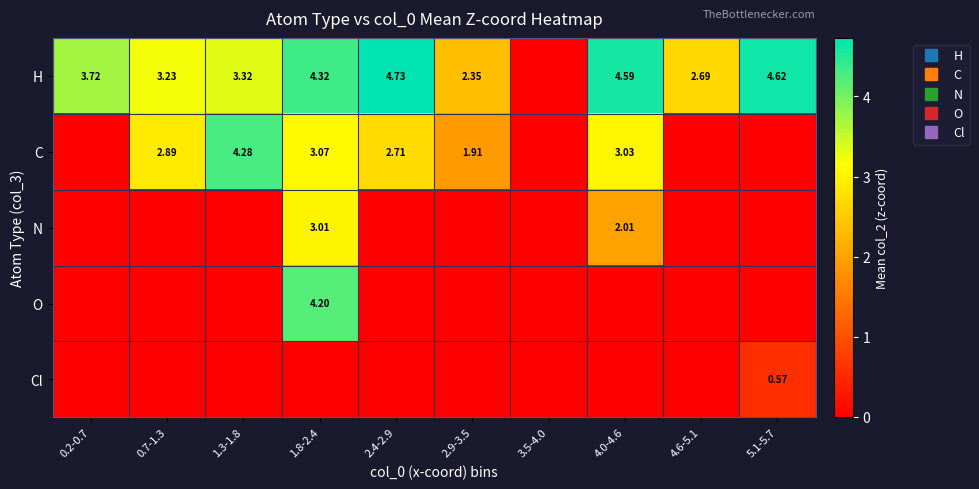

What is the difference between the maximum and second lowest values in the N series?

3.0